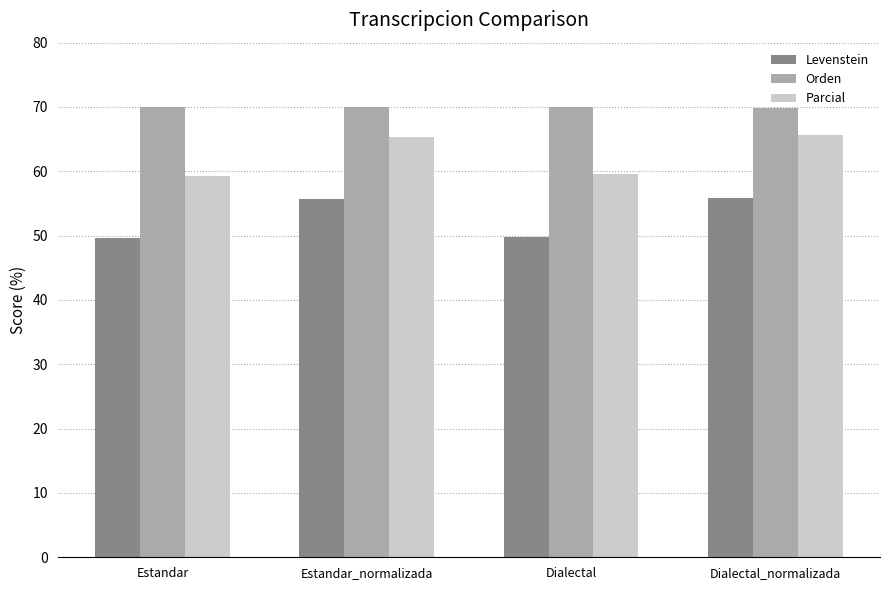

Rank the series by their maximum value, from highest to lowest.

Orden, Parcial, Levenstein